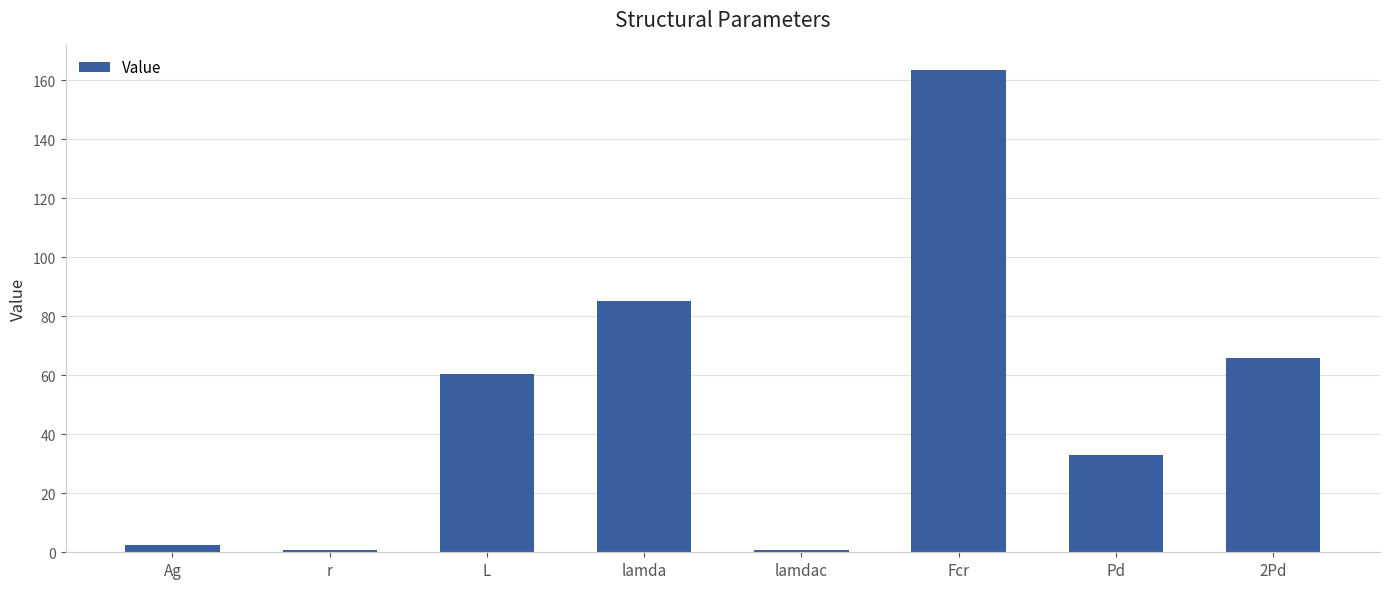

What is the maximum value shown in the chart?

163.7